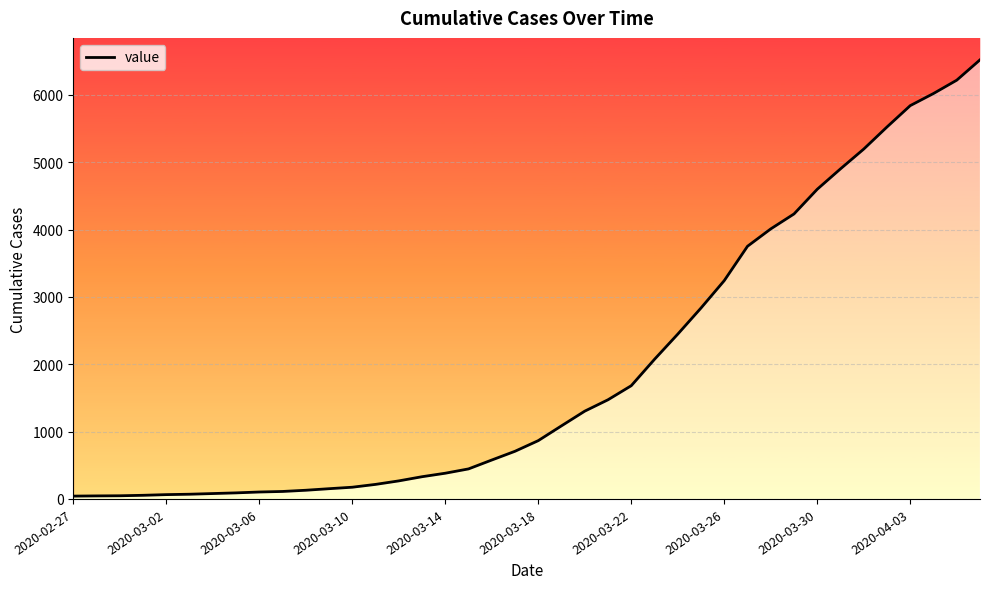

Reading left to right, what are all the values shown in this chart?

42	45	47	54	64	70	80	90	103	111	129	152	174	216	268	330	382	446	578	708	866	1086	1304	1473	1682	2074	2448	2836	3243	3753	4011	4233	4600	4903	5197	5525	5842	6022	6220	6522